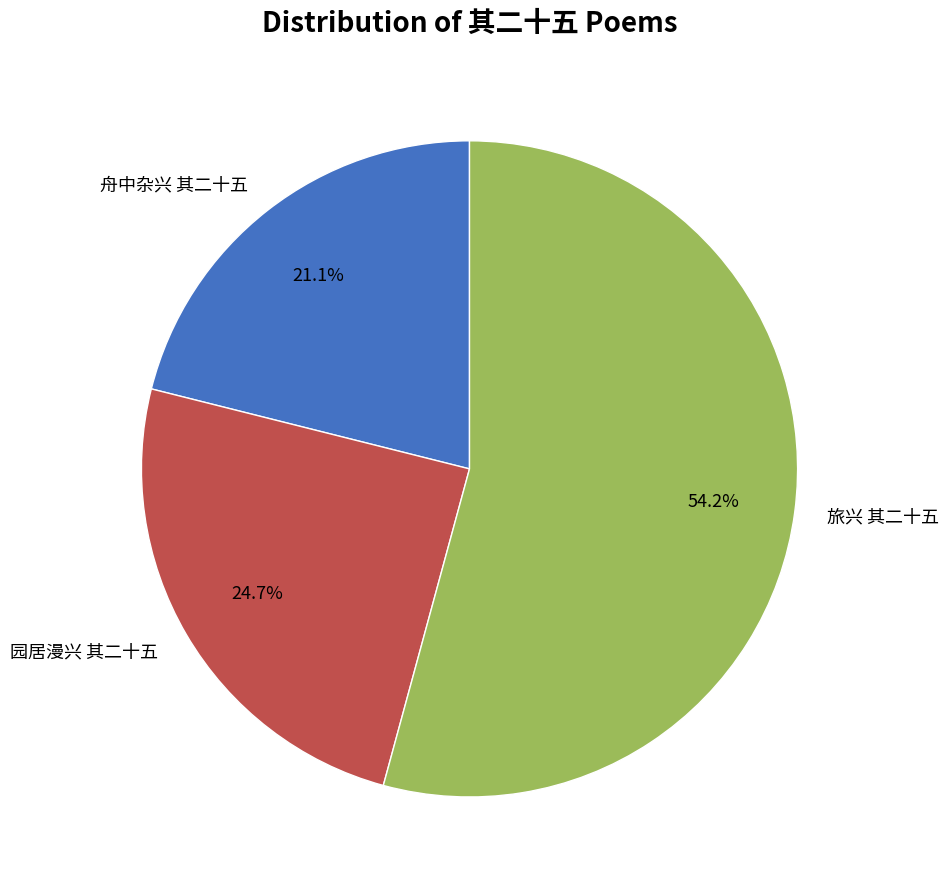

How many slices are in this pie chart?

3